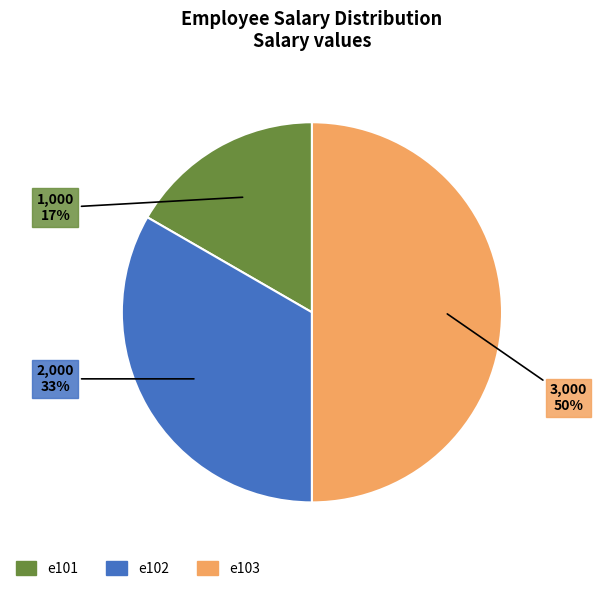

Does e101 represent more than half of the total?

No